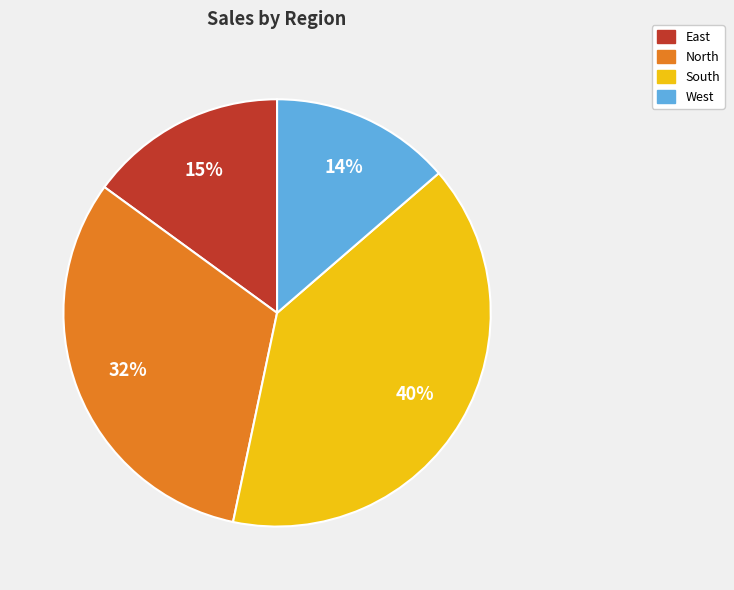

Do South and North together represent more than half of the pie?

Yes